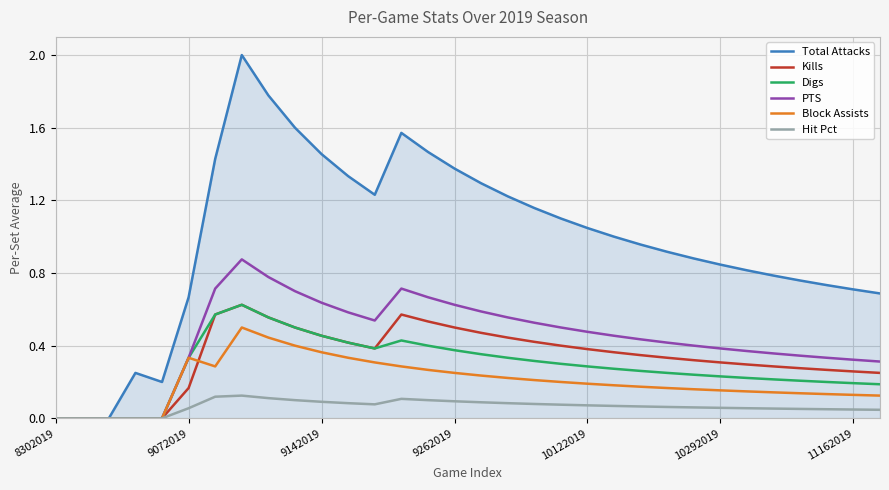

What is the greatest value displayed?

2.0